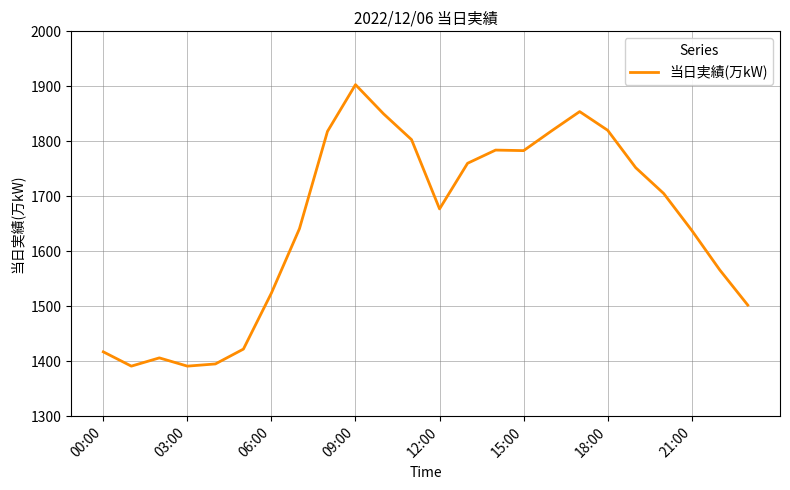

What is the smallest value displayed?

1391